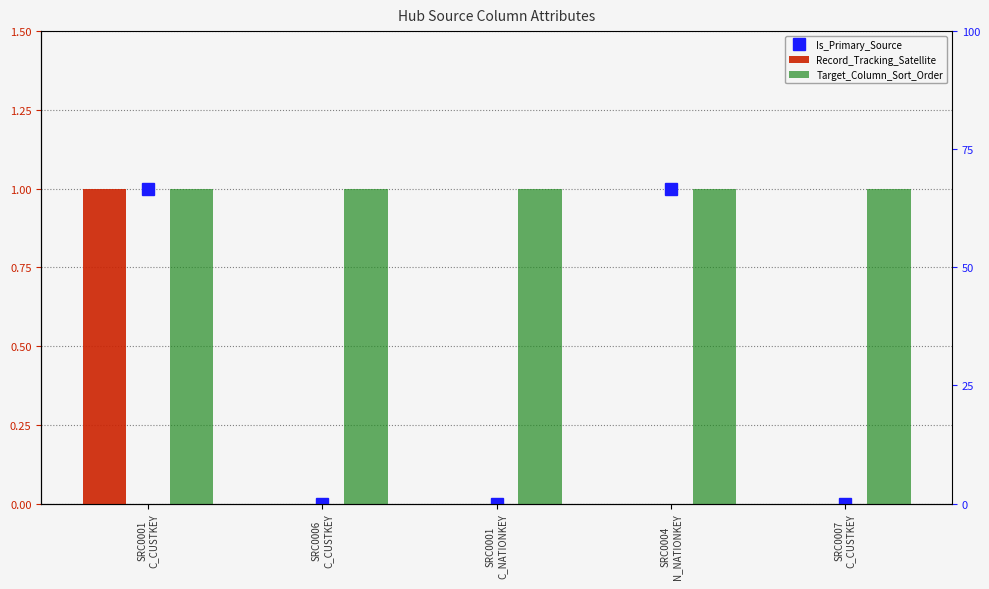

At which category is the sum across all series the highest?

SRC0001
C_CUSTKEY